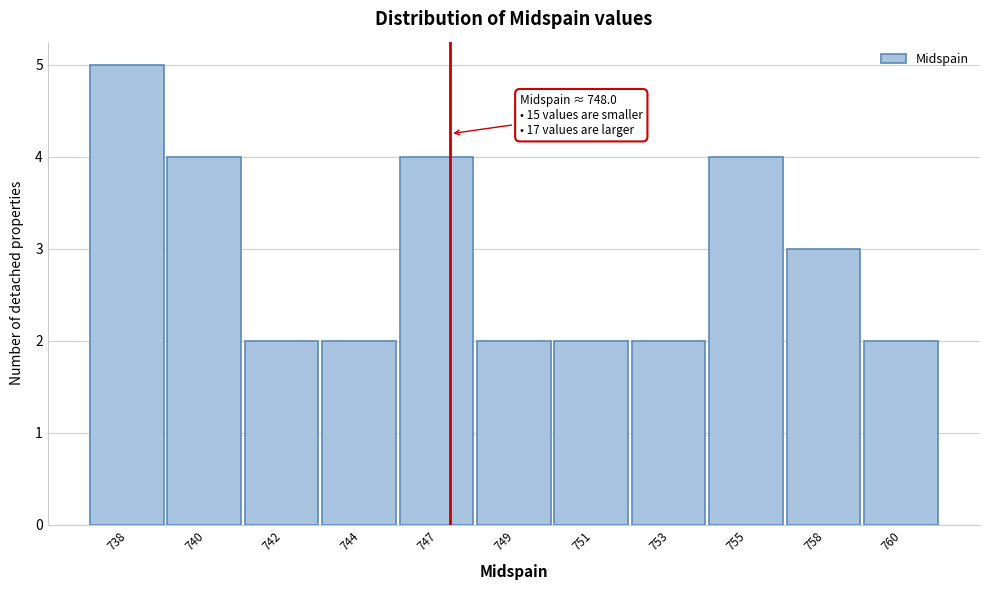

Reading right to left, what are all the values shown in this chart?

2	3	4	2	2	2	4	2	2	4	5